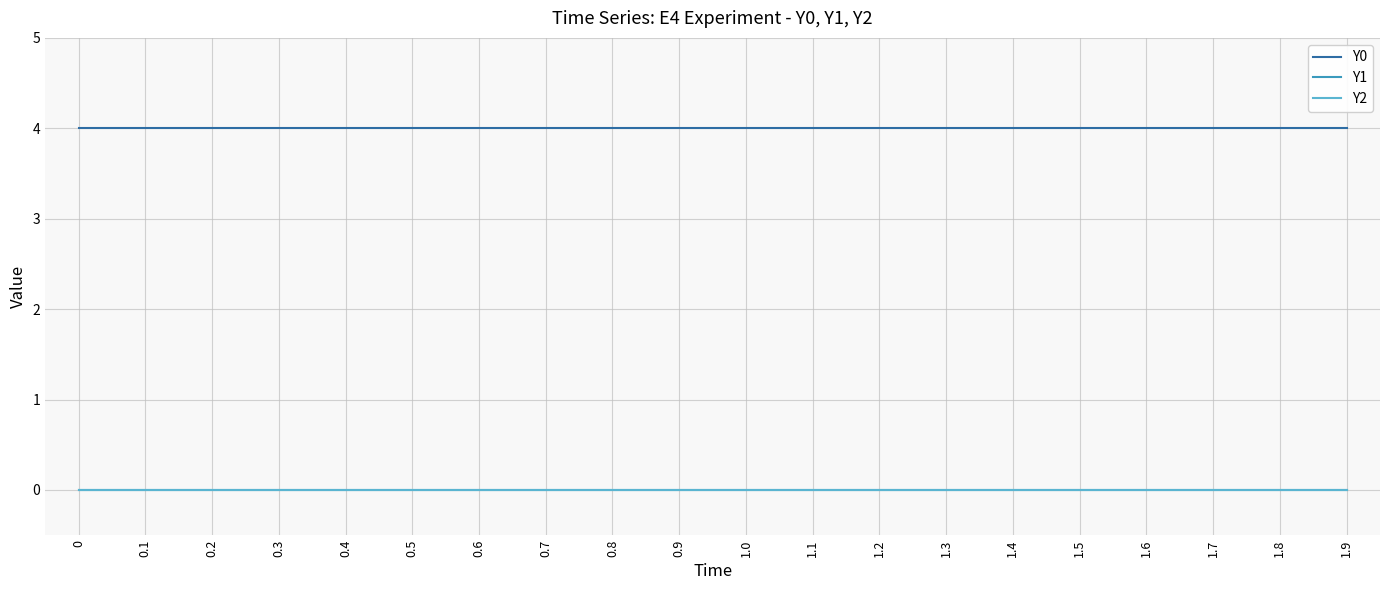

The value of Y1 at 1.2 is 0. True or false?

True